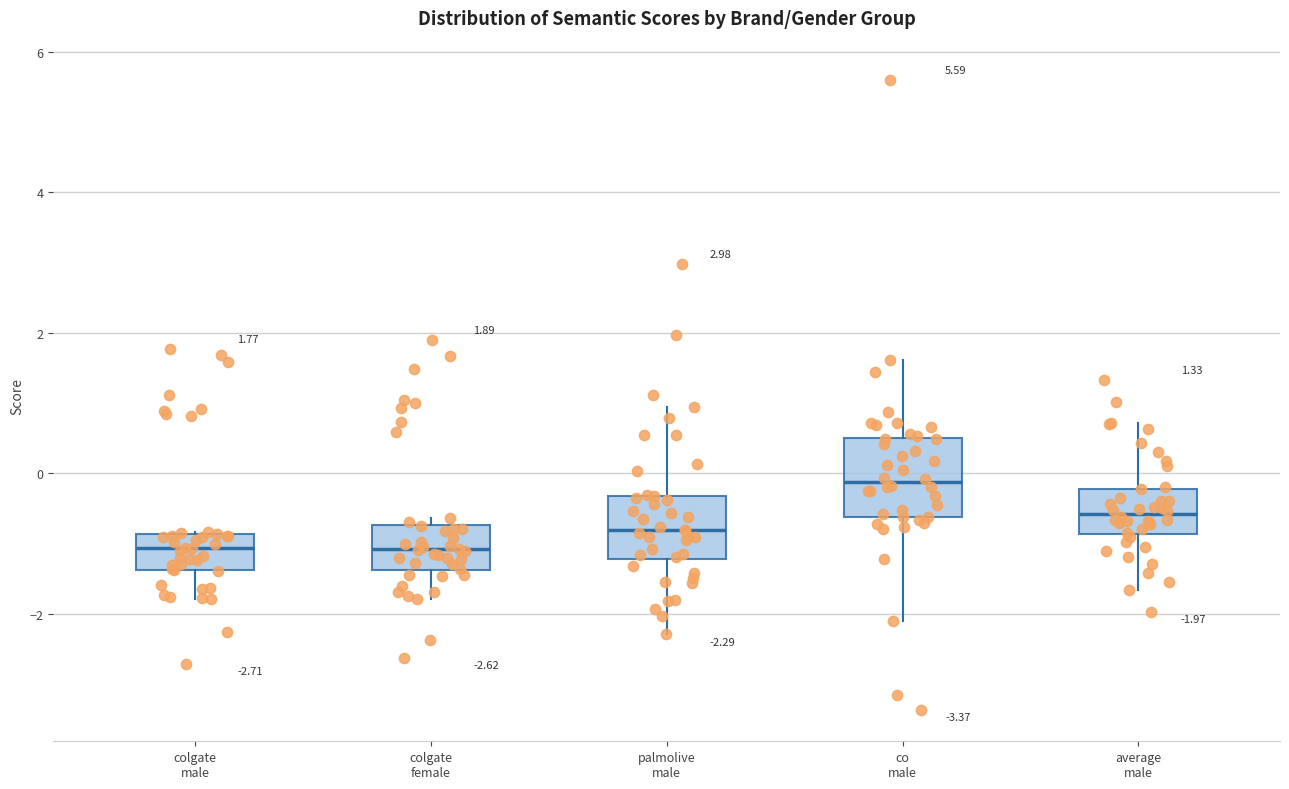

Which box is the tallest, from its lower edge to its upper edge?

co male